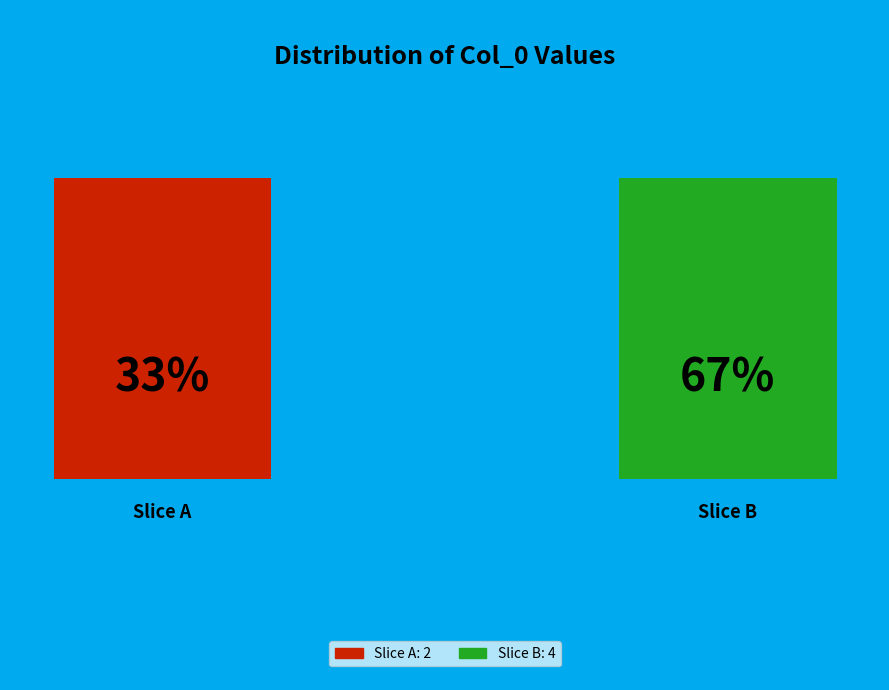

To the nearest percent, what is the difference between the largest and smallest slice percentages?

33%